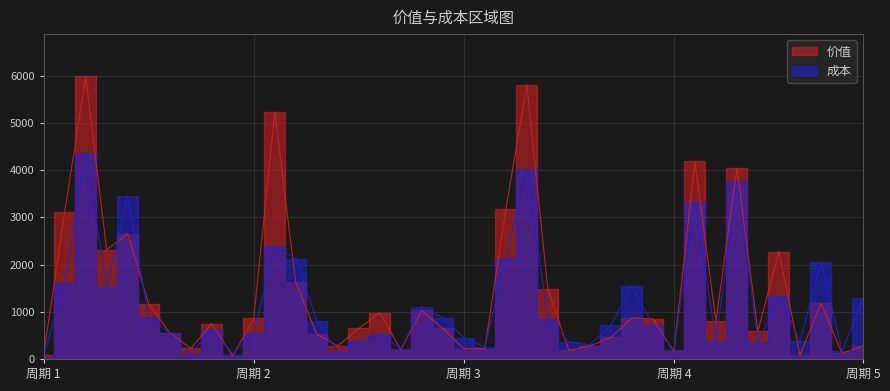

What is the difference between the second highest and second lowest values in the 成本 series?

3911.5